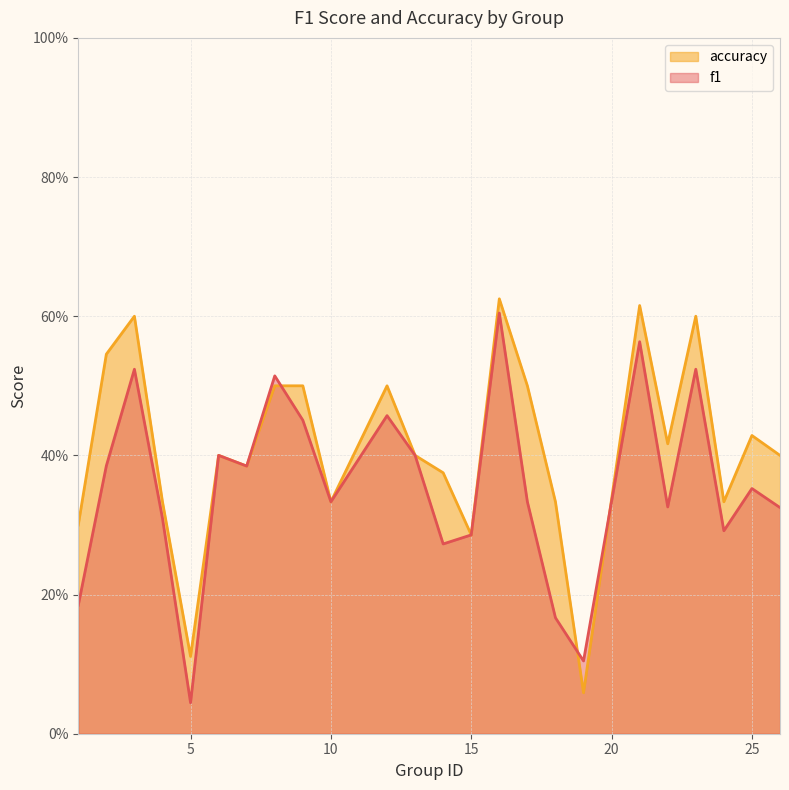

What is the approximate value of f1 at 1?

0.2